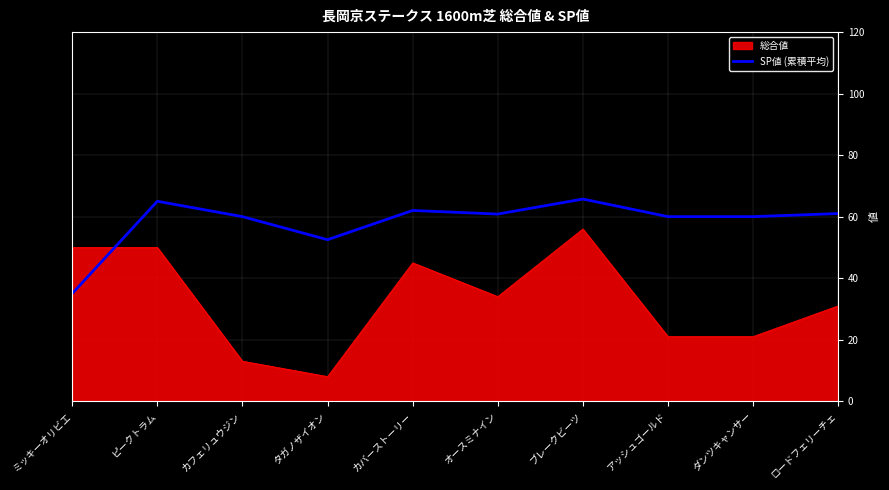

What is the greatest value displayed?

65.7